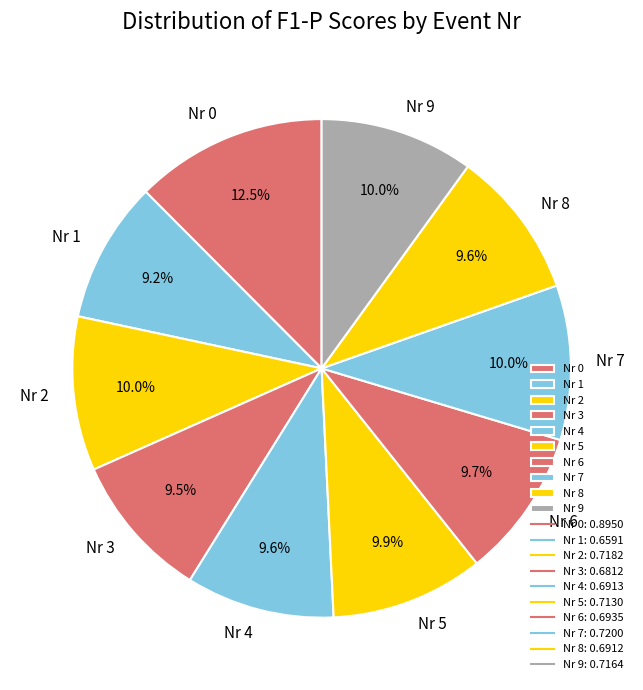

Do Nr 8 and Nr 7 together represent more than half of the pie?

No